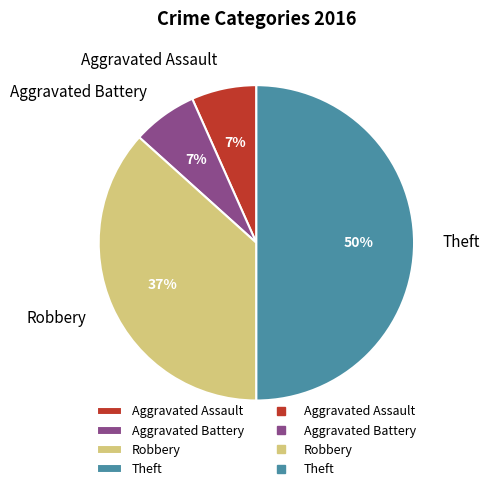

True or false: Robbery accounts for 37% of the total.

True